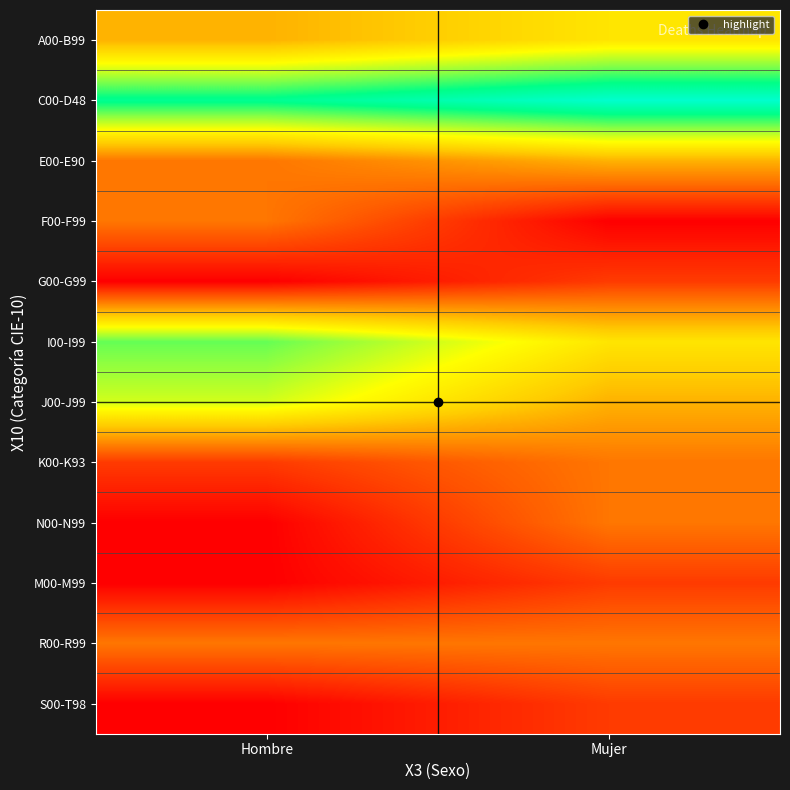

At Mujer, list the series in order from largest to smallest.

C00-D48, A00-B99, I00-I99, E00-E90, J00-J99, K00-K93, N00-N99, R00-R99, G00-G99, M00-M99, S00-T98, F00-F99